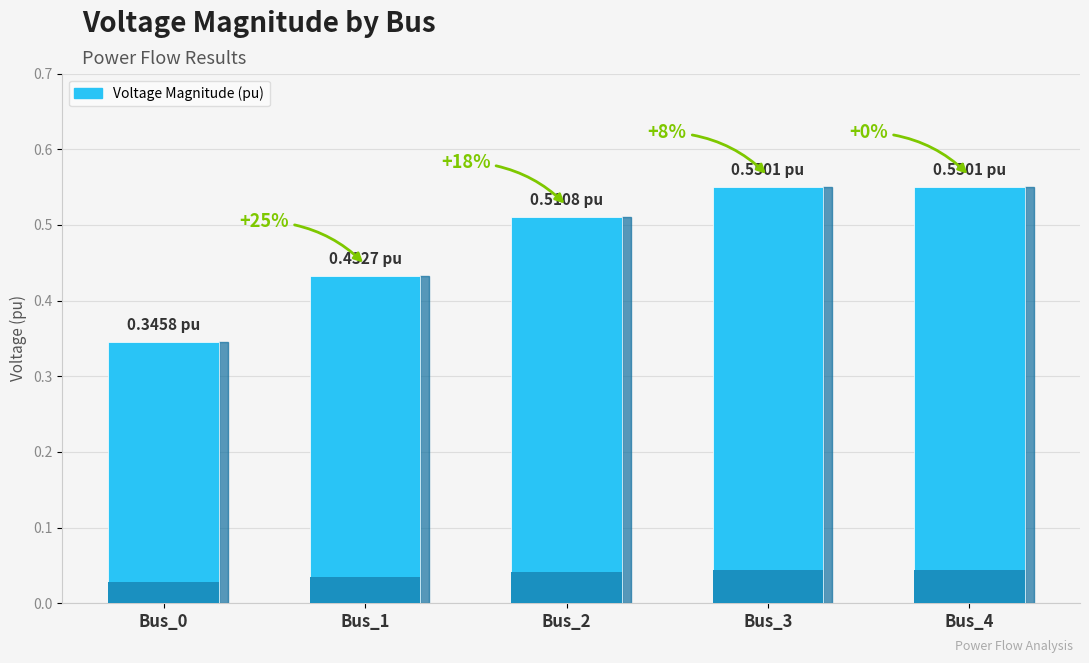

List the labels in order of value, largest first.

Bus_3, Bus_4, Bus_2, Bus_1, Bus_0